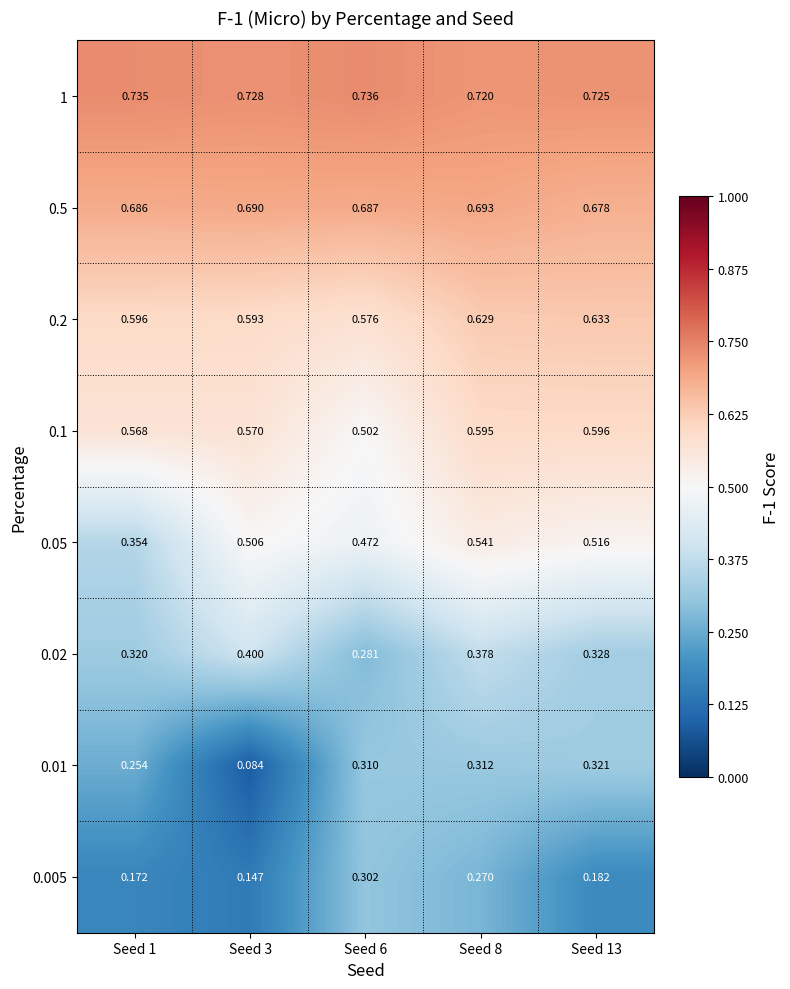

What is the total value across all series at Seed 3?

3.7